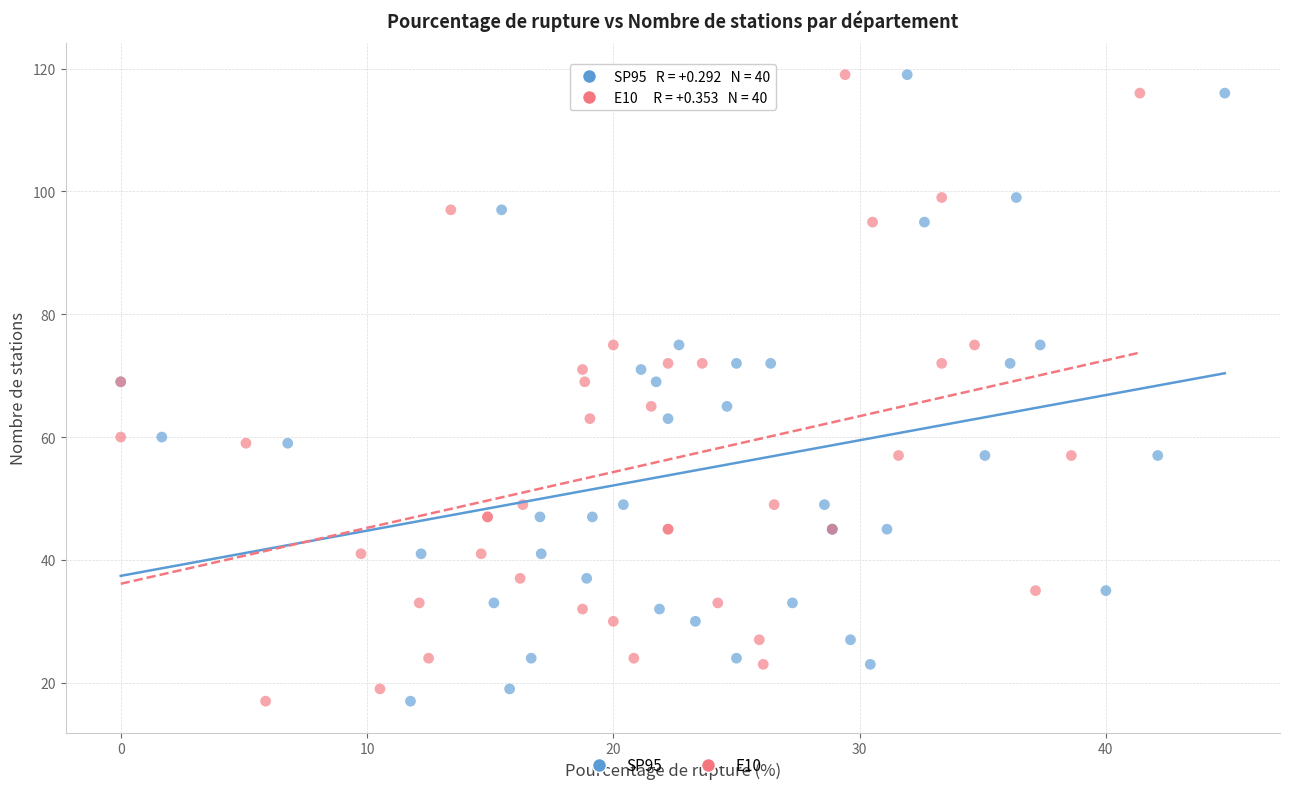

What are all the series names shown in the legend?

SP95, E10